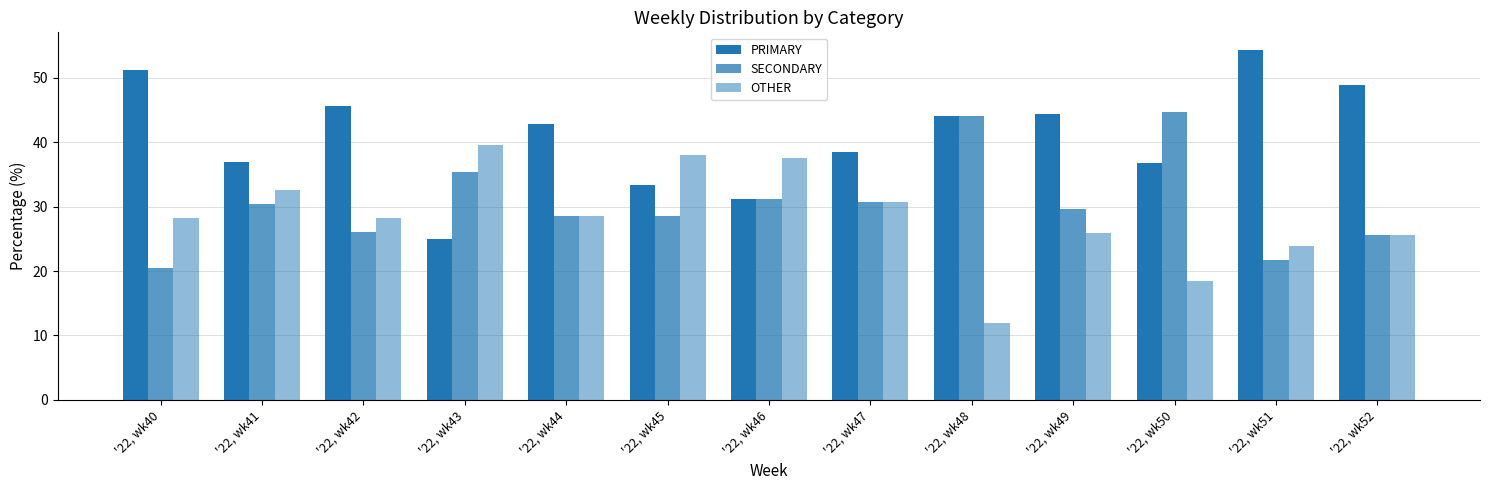

How many data points in SECONDARY are less than 29?

6